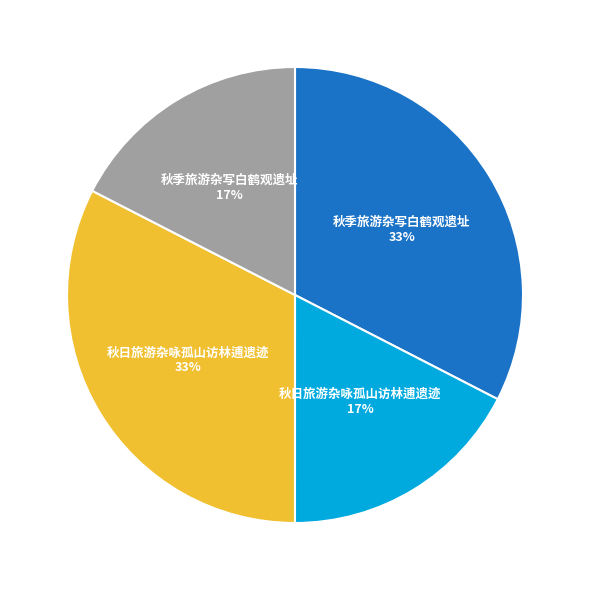

To the nearest percent, what is the average slice percentage?

25%